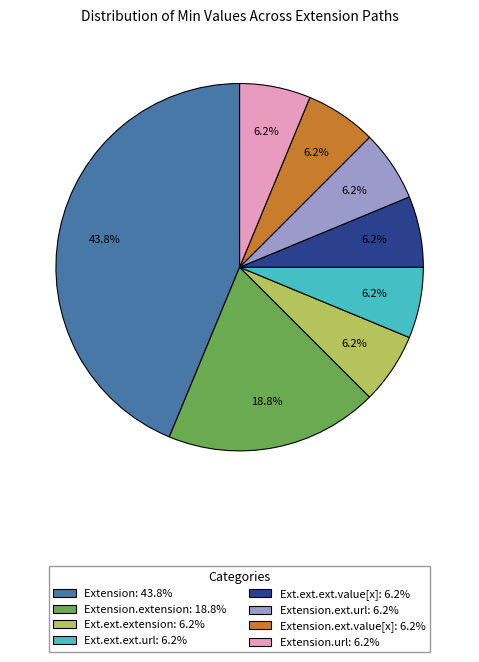

Approximately how many times larger is the value at Extension.ext.value[x]: 6.2% compared to Extension.extension: 18.8%?

0.3